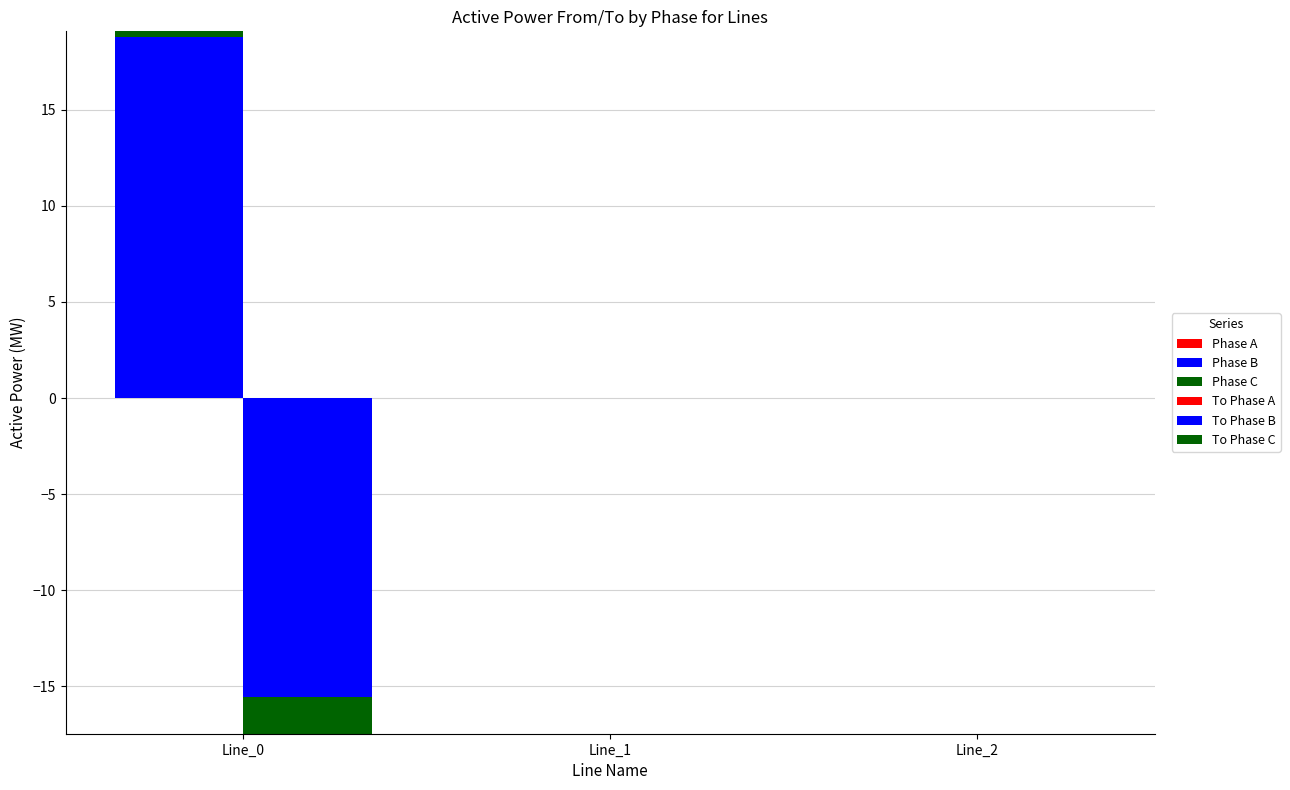

Which series has the largest range (max minus min)?

Phase B